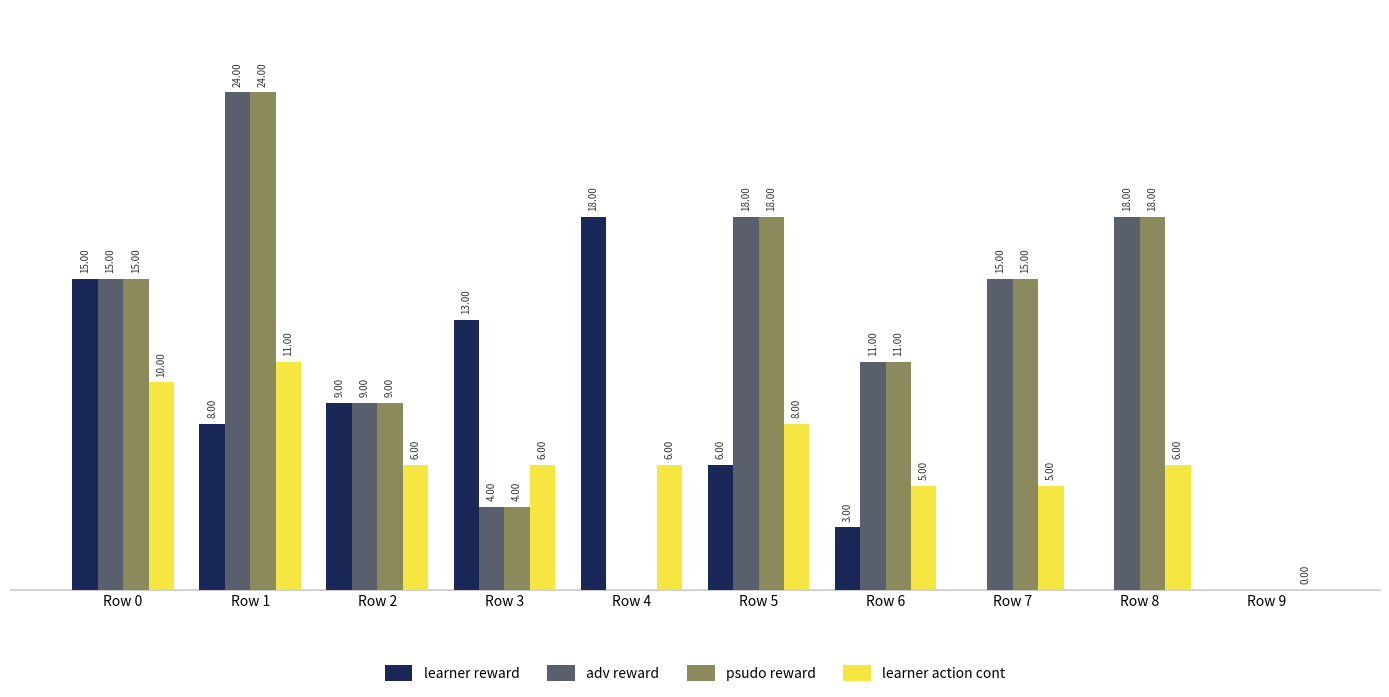

Which series changed the most between Row 0 and Row 5?

learner reward